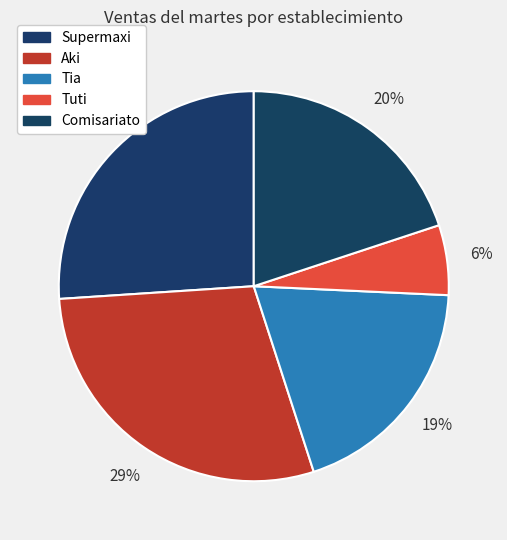

Does Tuti account for over 50% of the chart?

No